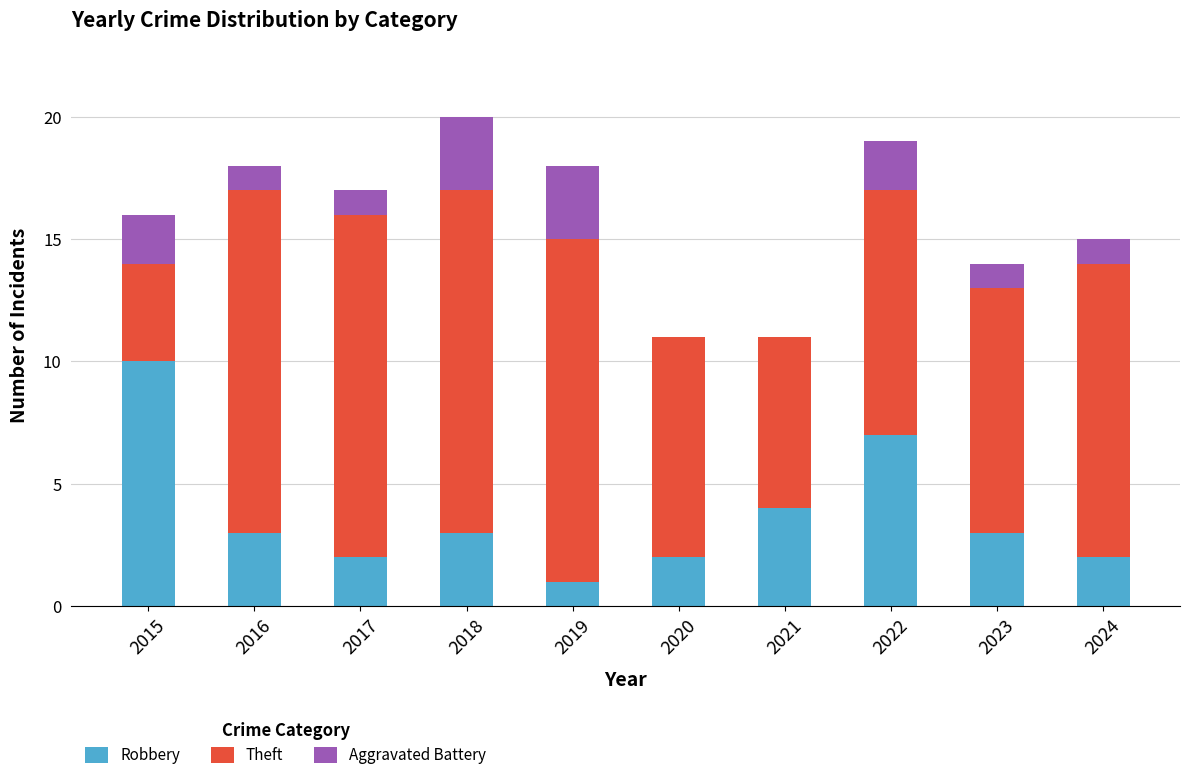

What is the sum of the Robbery values at 2021 and 2016?

7